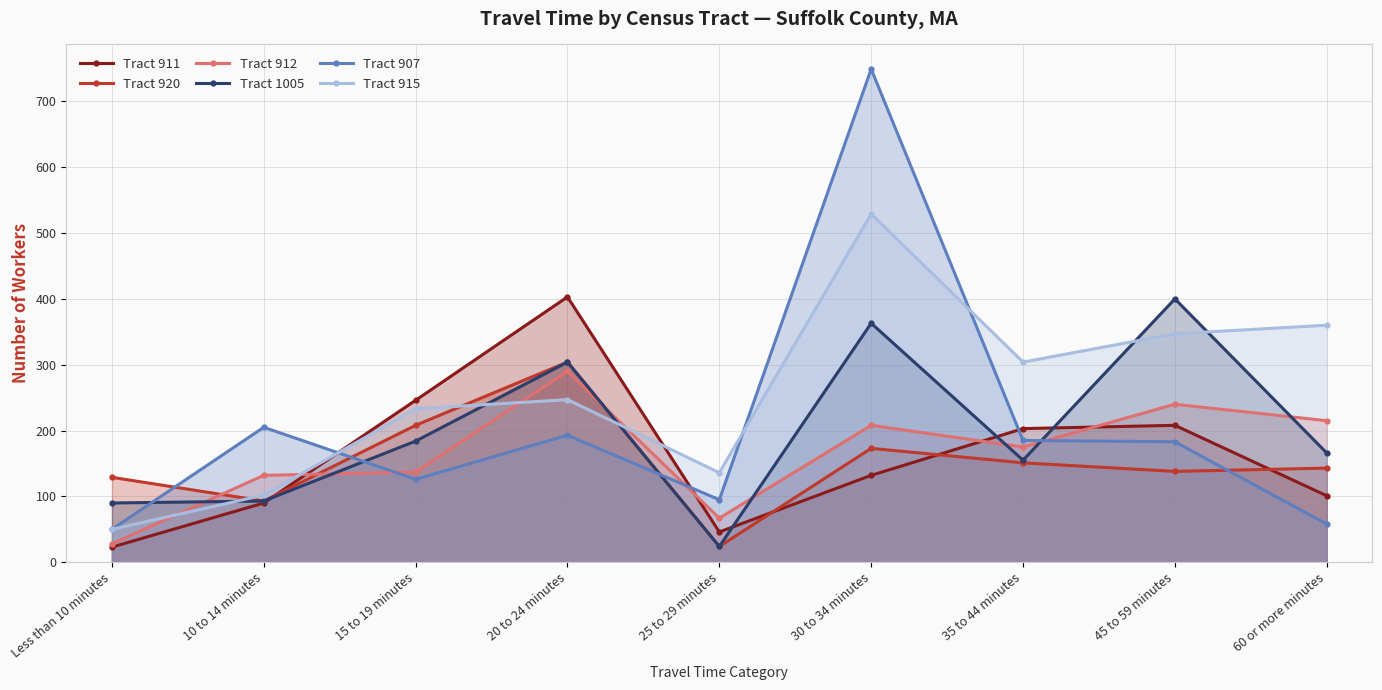

At which category is the sum across all series the highest?

30 to 34 minutes